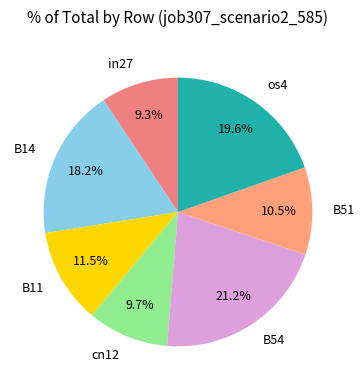

To the nearest percent, what percentage of the pie is cn12?

10%